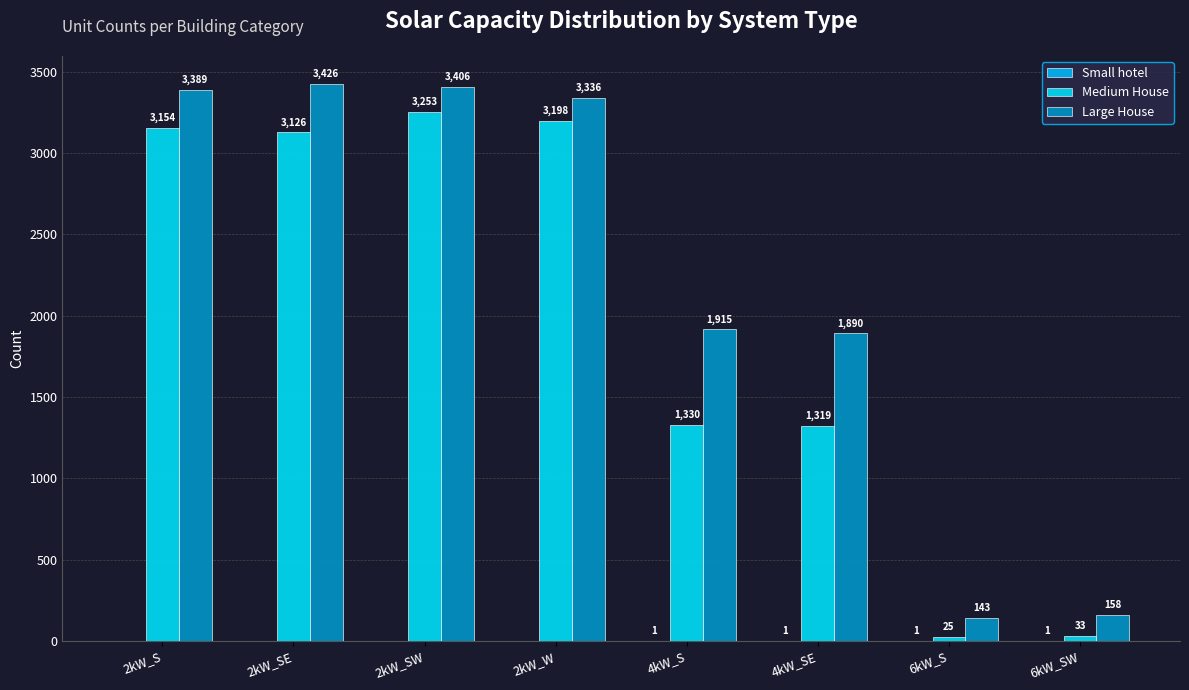

Does the chart contain stacked bars?

No